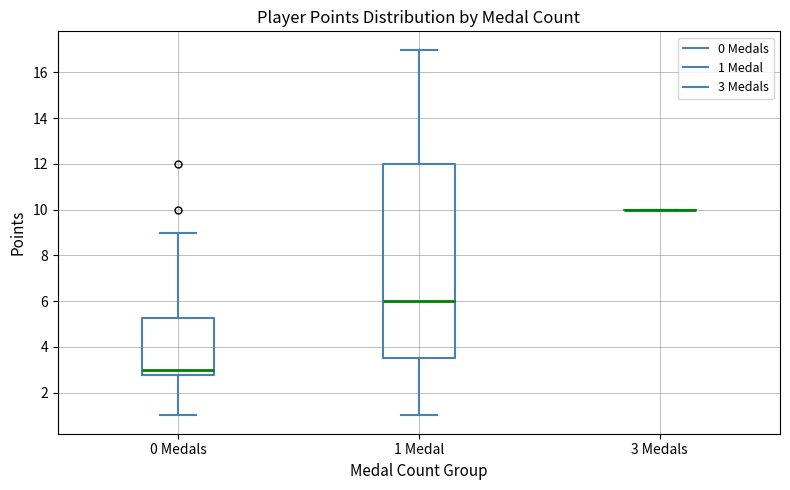

Reading left to right, read every box against the y-axis: the position of its median line, the range the box covers, and the ends of its whiskers. The values are not printed on the chart, so give them approximately, as read against the axis.

0 Medals: median 3.0, box 2.8 to 5.2, whiskers 1.0 to 9.0
1 Medal: median 6.0, box 3.6 to 12.0, whiskers 1.0 to 17.0
3 Medals: box collapsed to a line at 10.0, whiskers 10.0 to 10.0